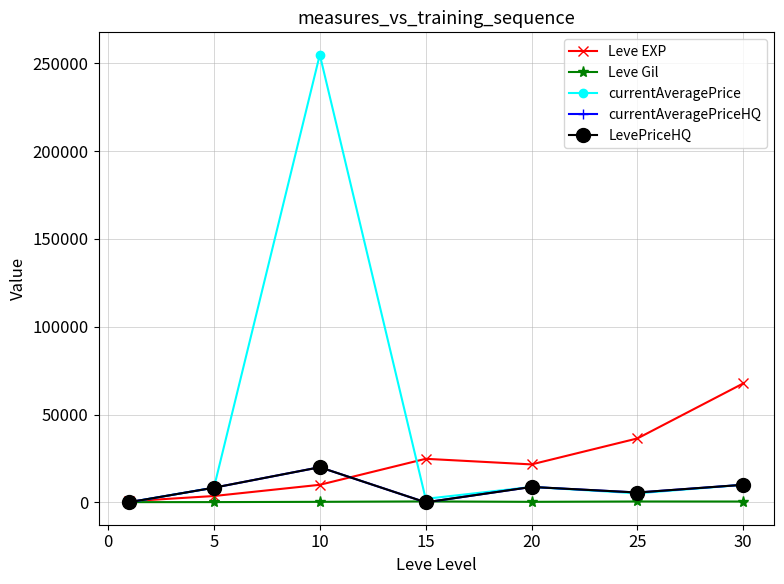

Is this an area chart (filled region under the line)?

No